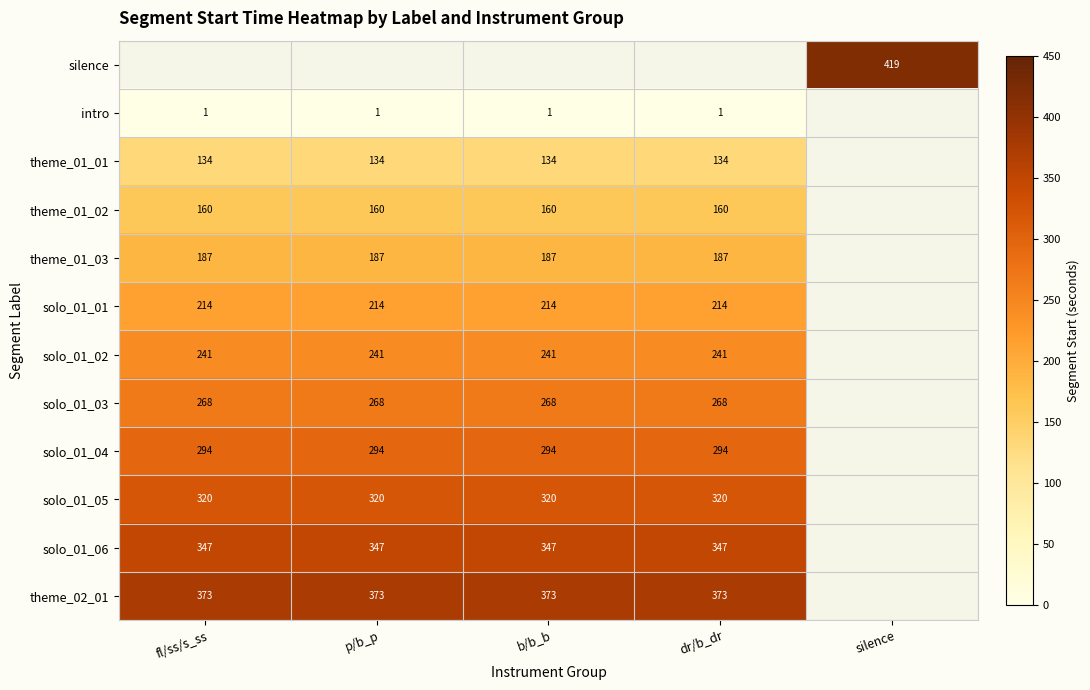

Is the value of theme_01_01 at fl/ss/s_ss greater than the value of theme_01_02 at fl/ss/s_ss?

No